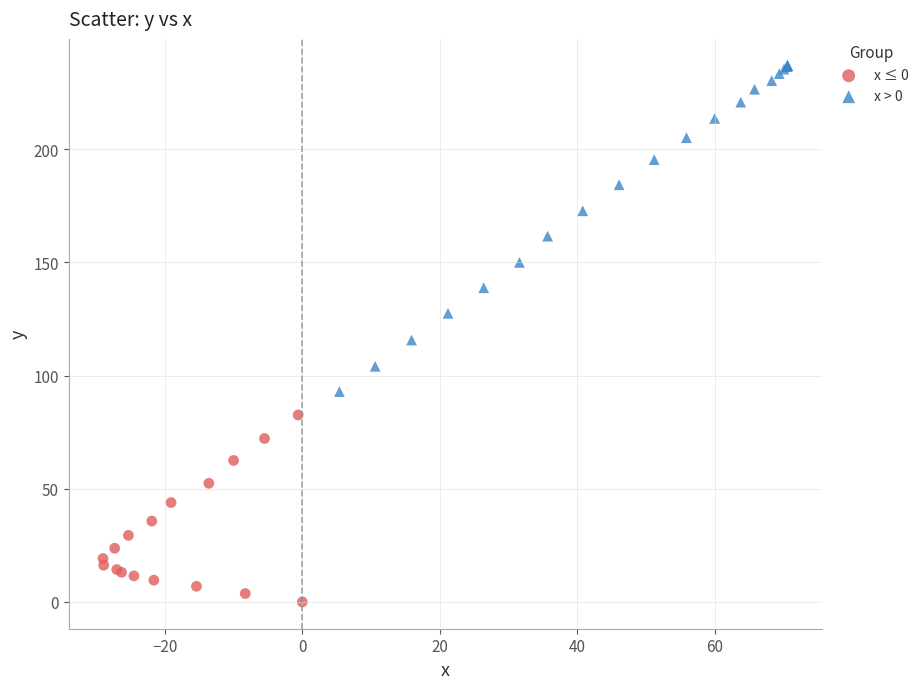

Which series contains the lowest Y value?

x ≤ 0